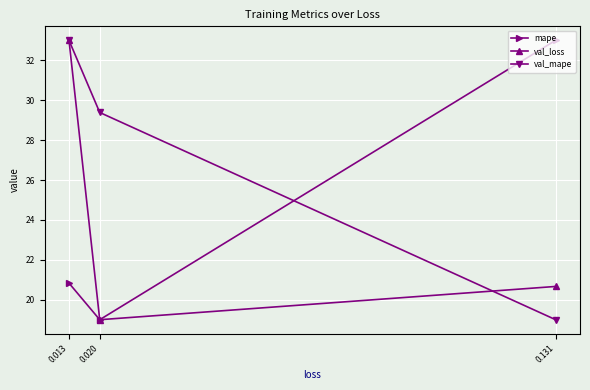

Where does the val_mape series first go above 29?

0.013